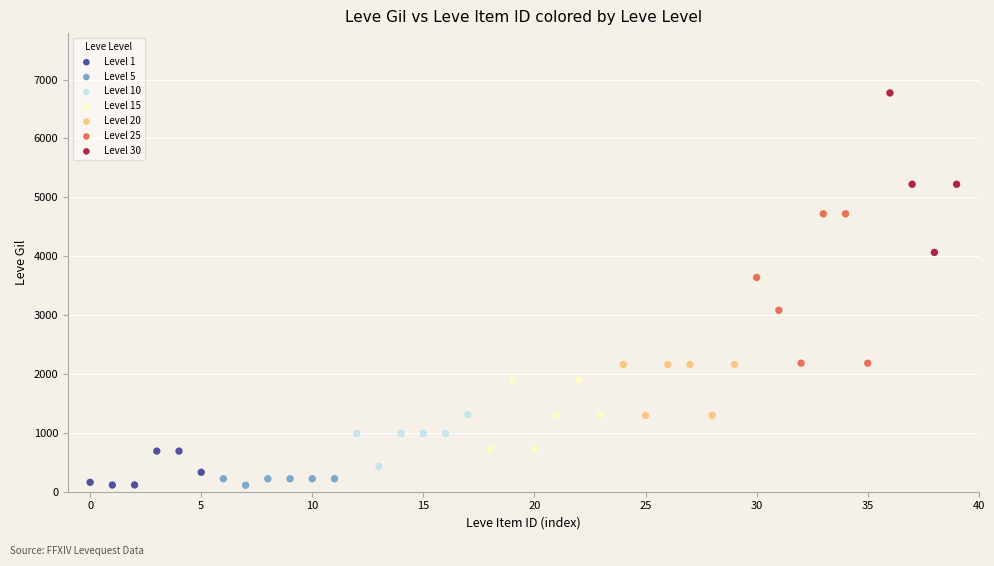

Which series contains the highest Y value?

Level 30